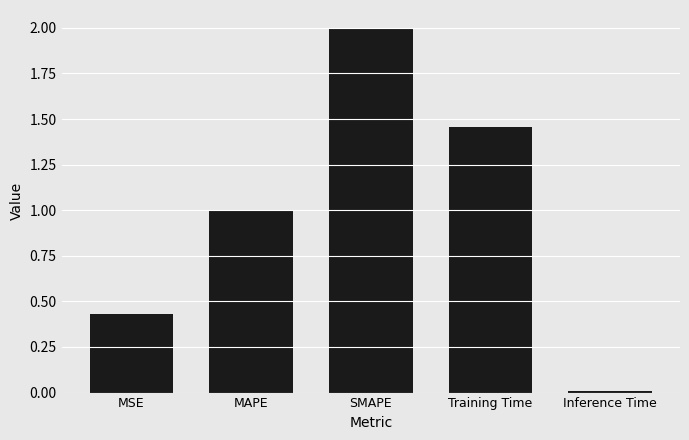

What is the value of the 3rd bar from the left?

2.0